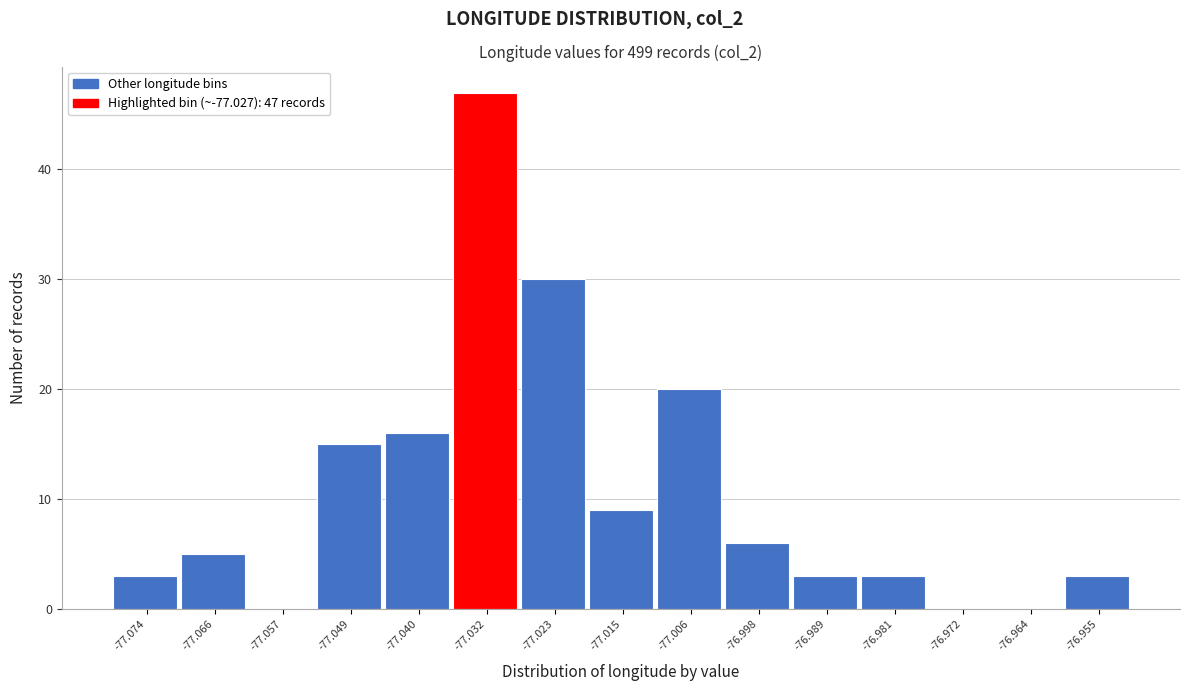

Reading left to right, transcribe all the data shown in this chart.

-77.074=3	-77.066=5	-77.057=0	-77.049=15	-77.040=16	-77.032=47	-77.023=30	-77.015=9	-77.006=20	-76.998=6	-76.989=3	-76.981=3	-76.972=0	-76.964=0	-76.955=3